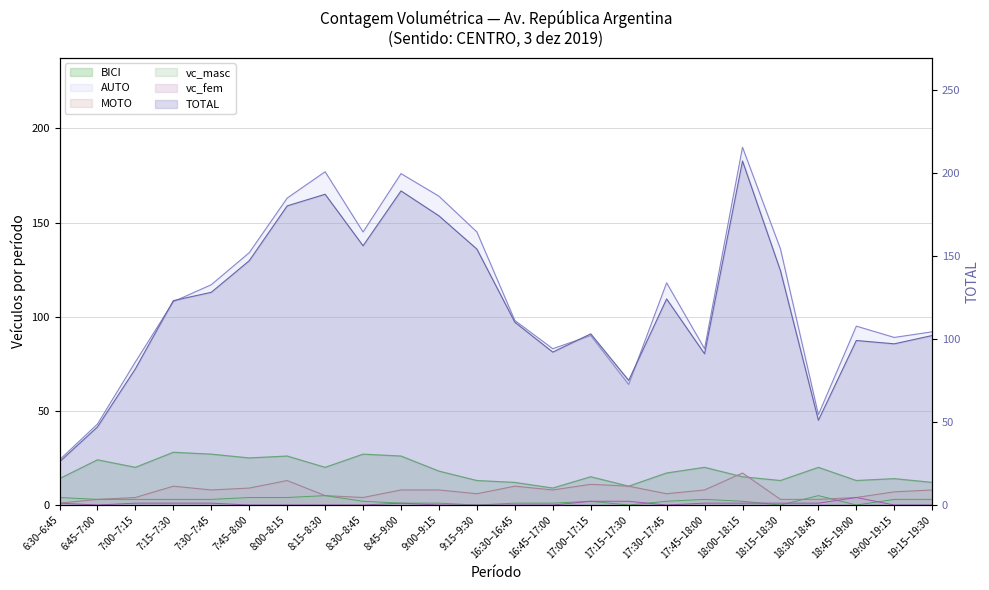

Where is the first local minimum for AUTO?

8:30–8:45